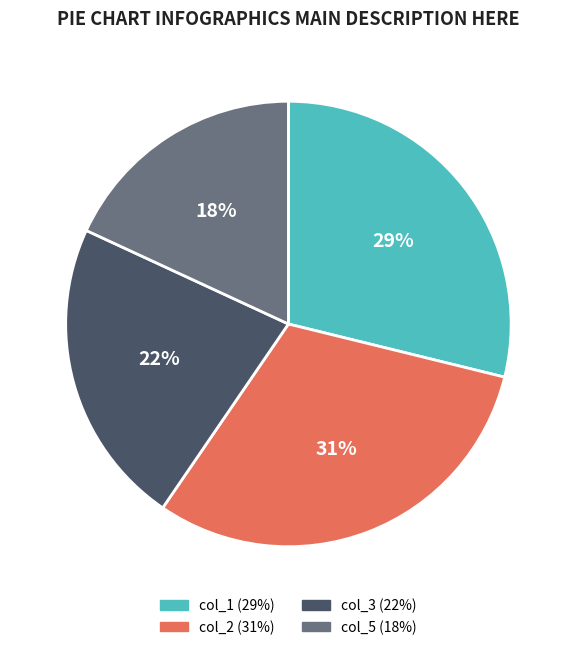

Is there a majority slice in this chart?

No